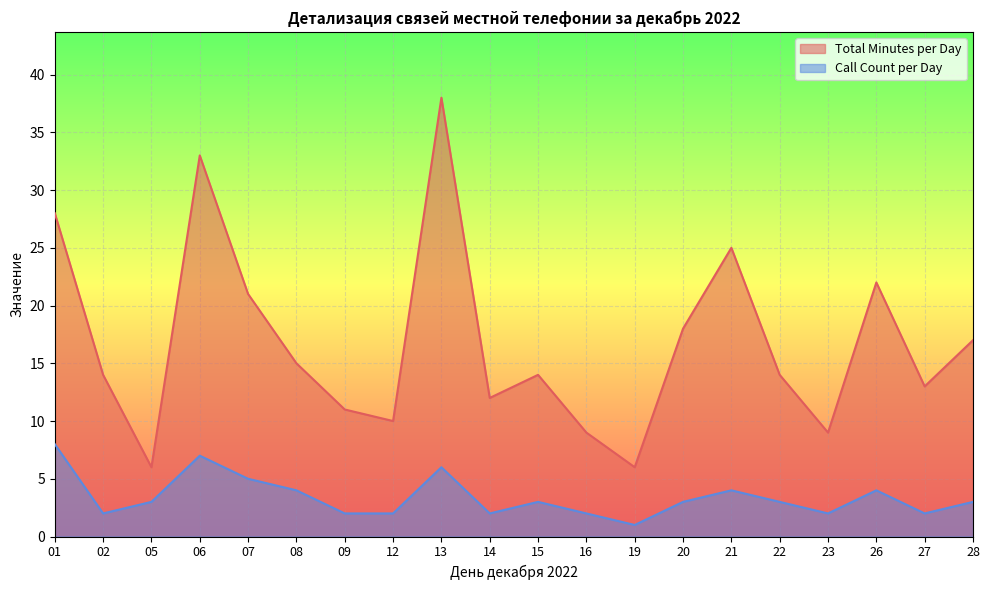

What is the maximum value shown in the chart?

38